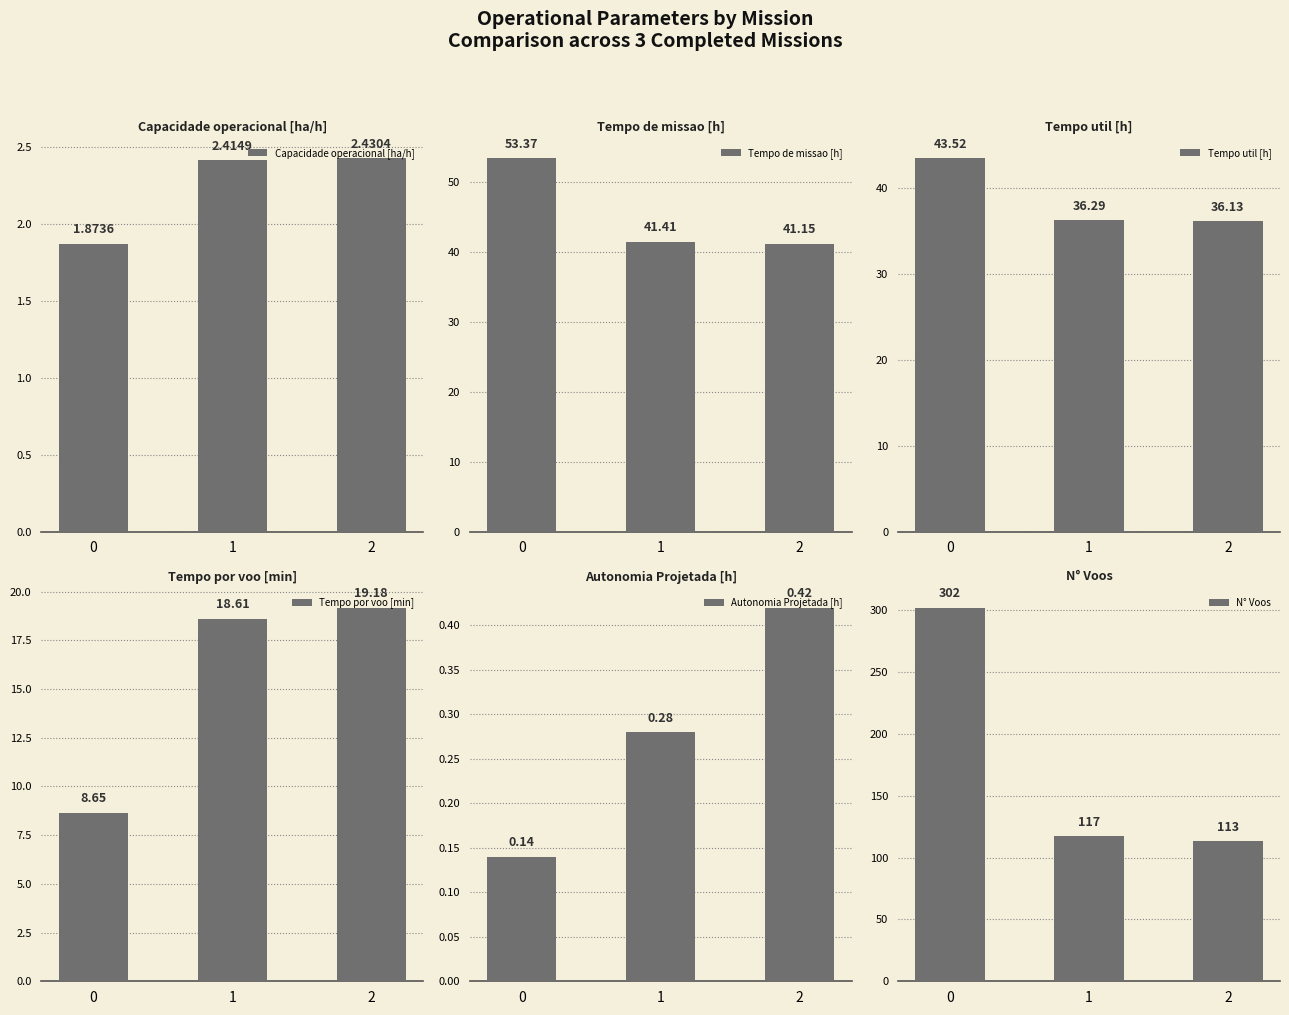

What is the spread (max minus min) of values at 0?

301.9